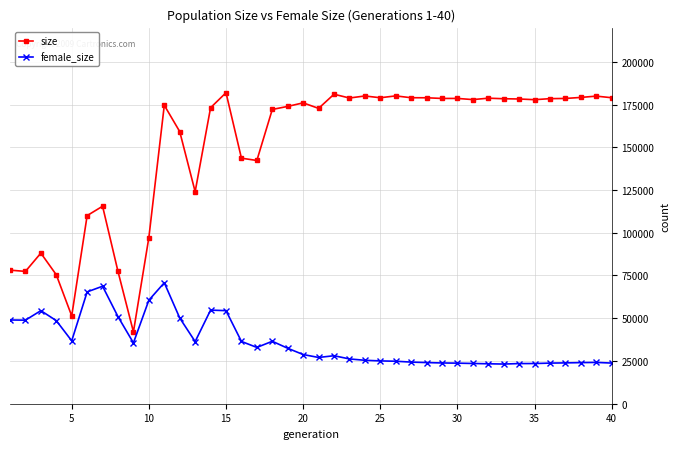

Which series has the largest range (max minus min)?

size